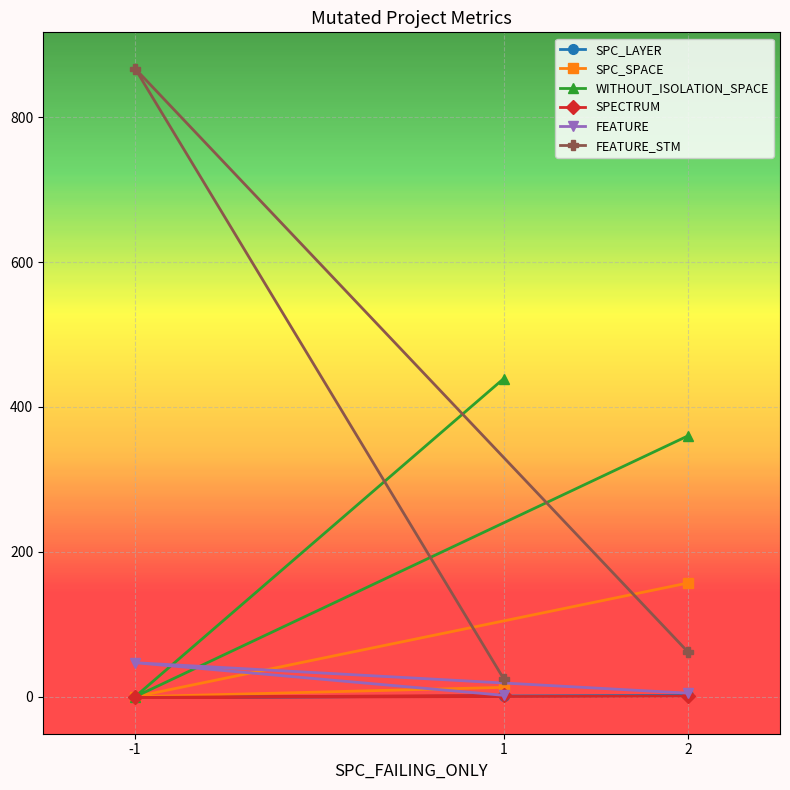

How many values in the SPECTRUM series are below 1?

1